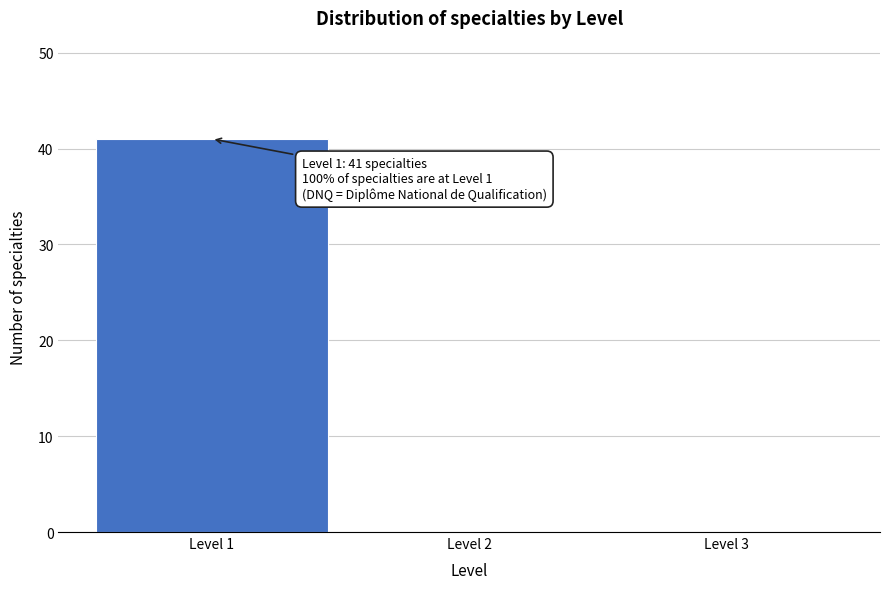

Over which range of the x-axis is the bar tallest?

0.5 to 1.5